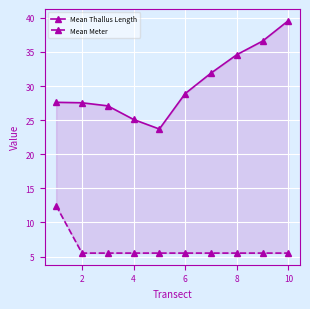

True or false: Mean Meter has more than 1 interior local peaks.

False